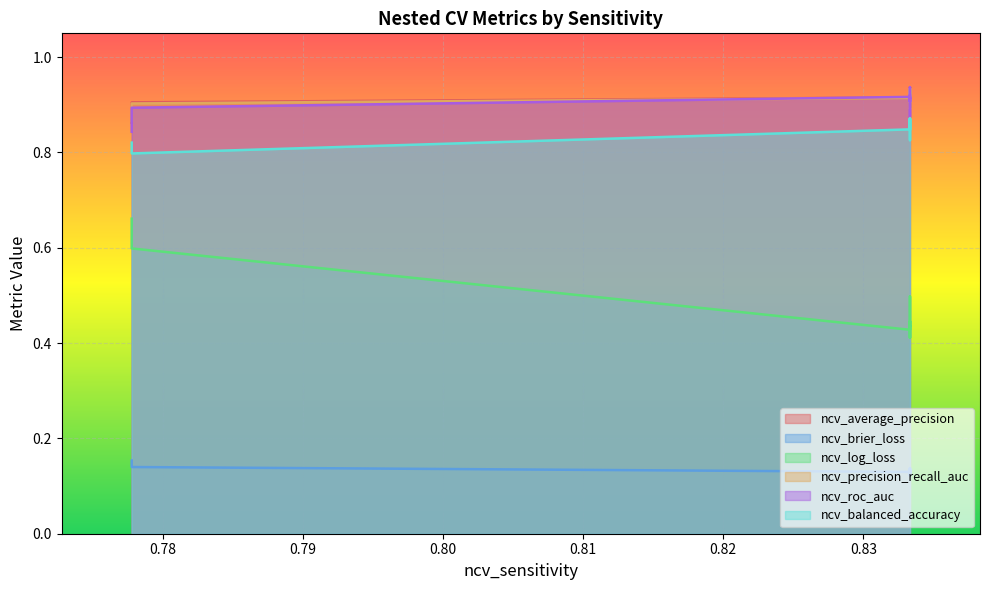

What is the sum of all ncv_precision_recall_auc values?

9.1